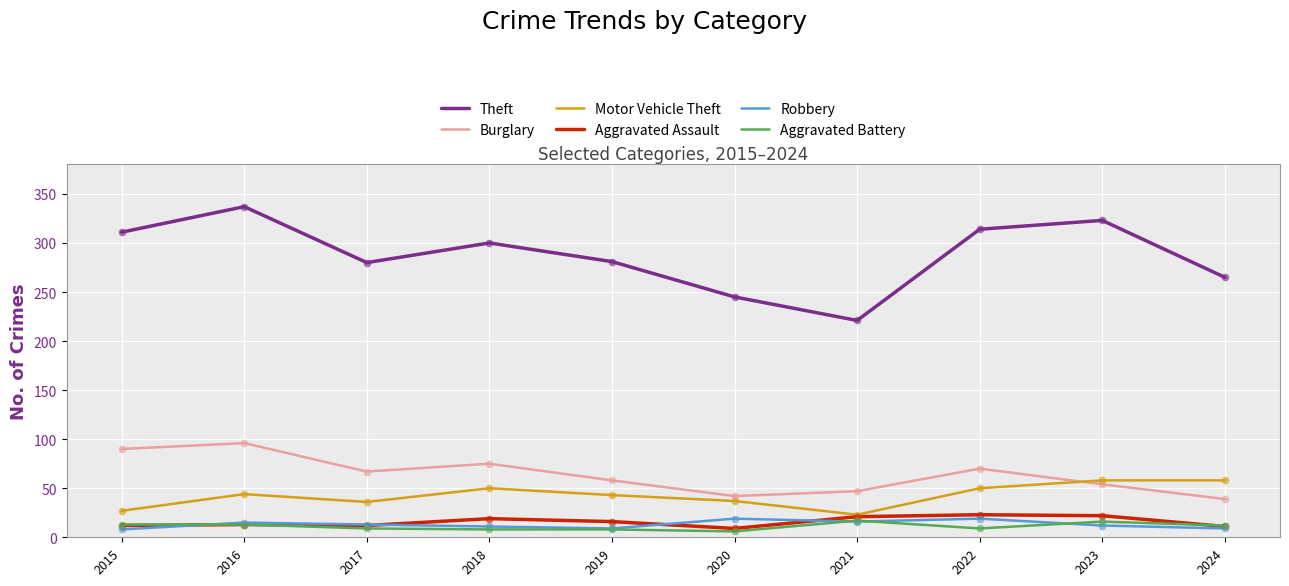

Is the value of Theft at 2024 greater than the value of Motor Vehicle Theft at 2019?

Yes